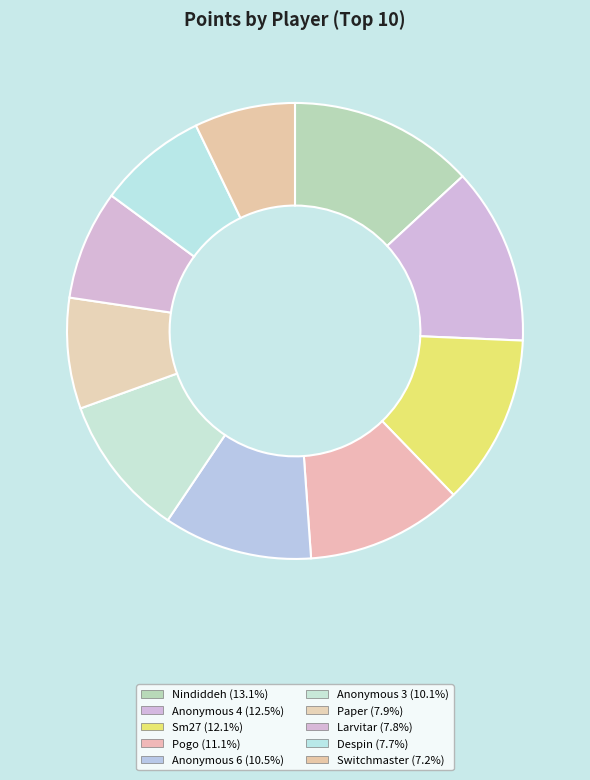

How many segments does this pie chart have?

10